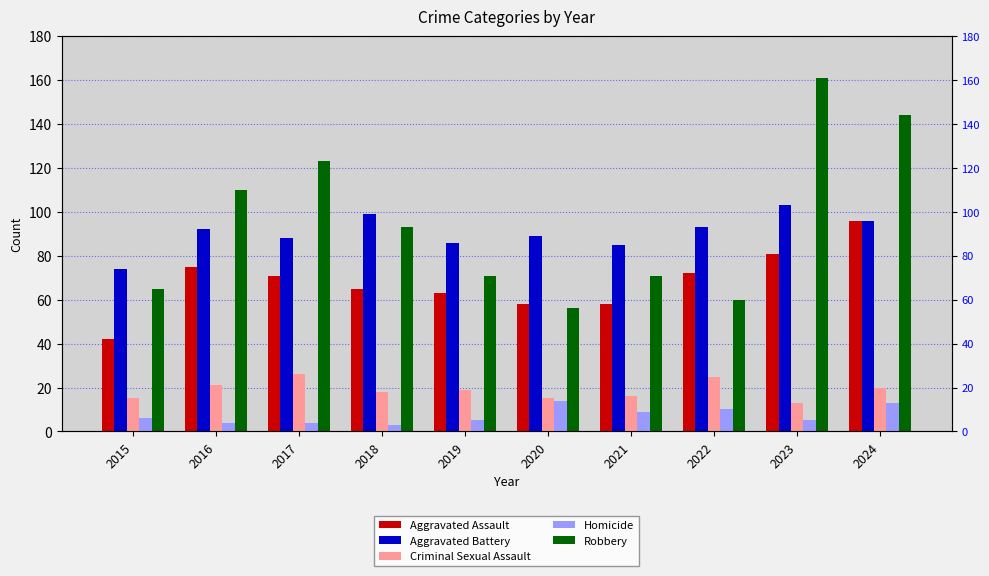

At which label does Aggravated Assault first exceed 71?

2016